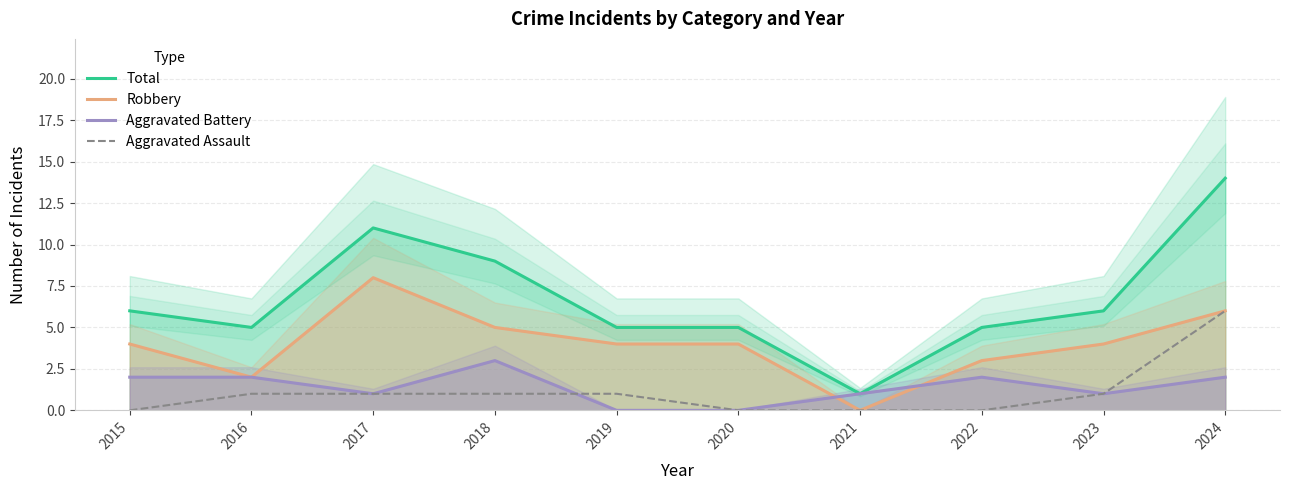

What is the difference between the highest and lowest values at 2018?

8